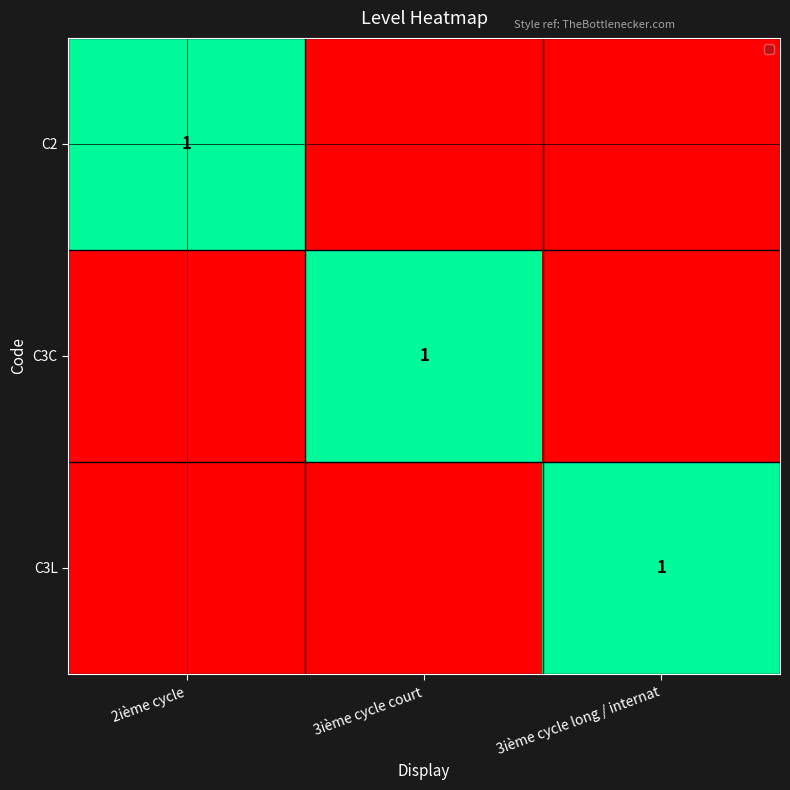

How many series are shown in this chart?

3